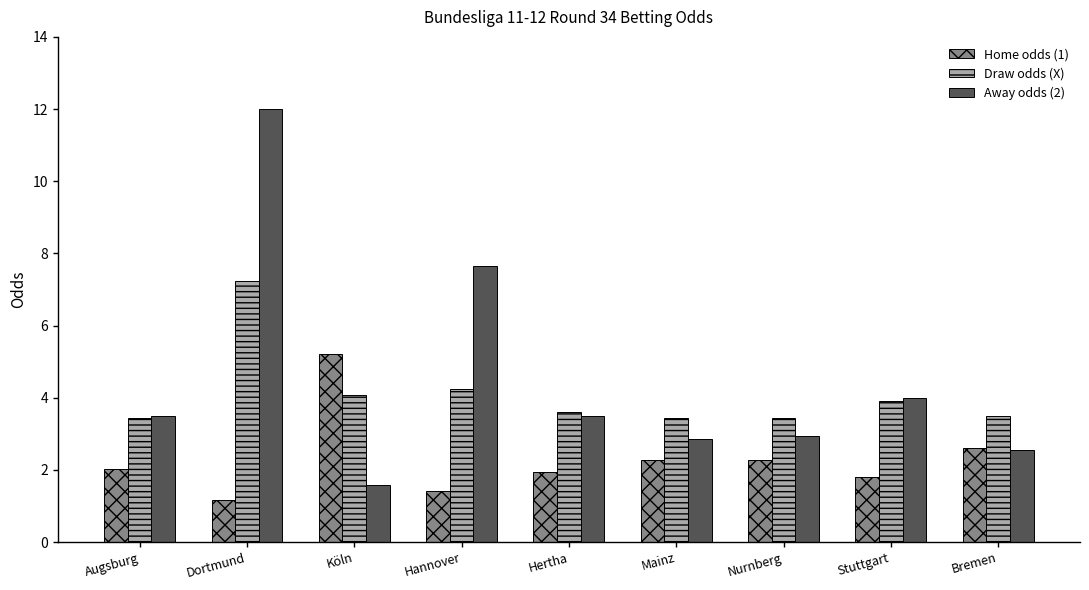

At how many categories does at least one series exceed 3?

9